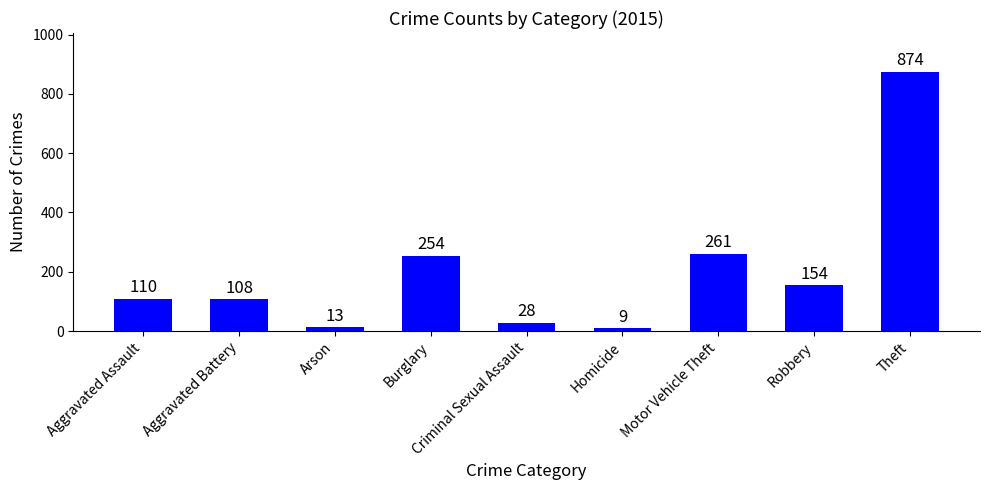

What is the maximum value shown in the chart?

874